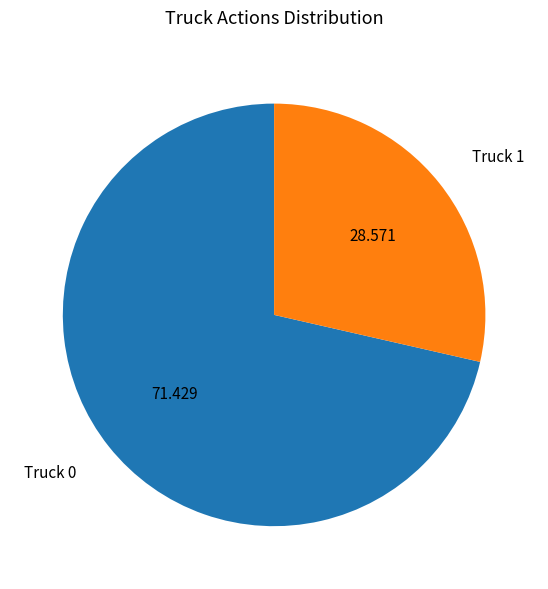

How many slices are in this pie chart?

2